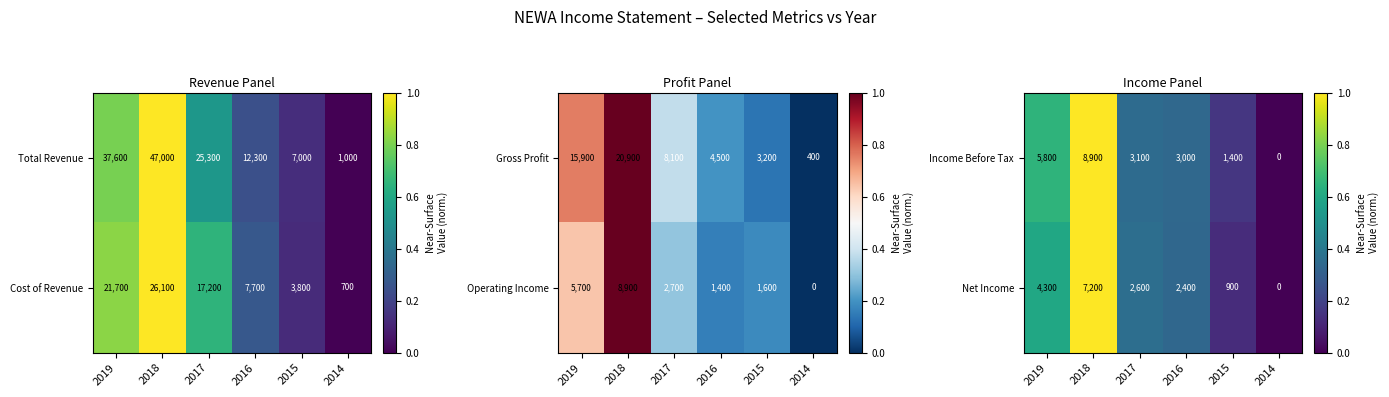

Where does the Income Before Tax series first go above 3100?

2019